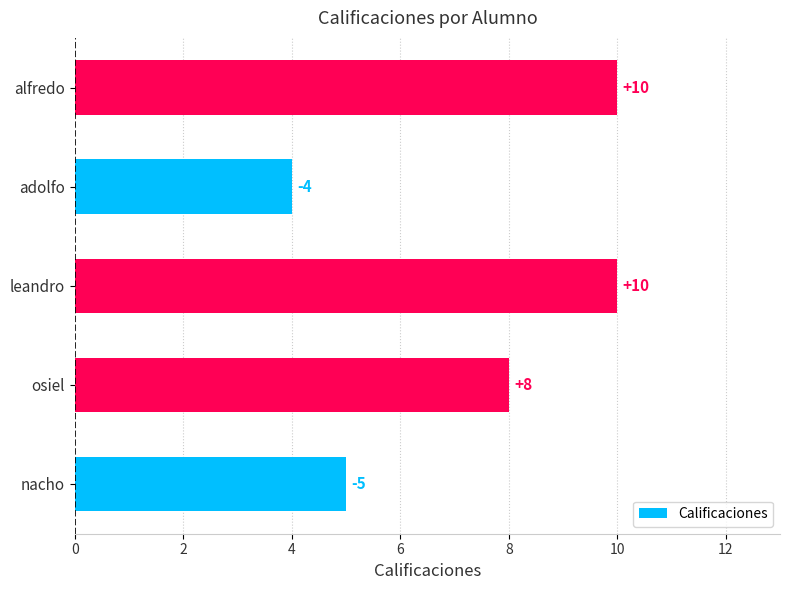

How many series are shown in this chart?

1